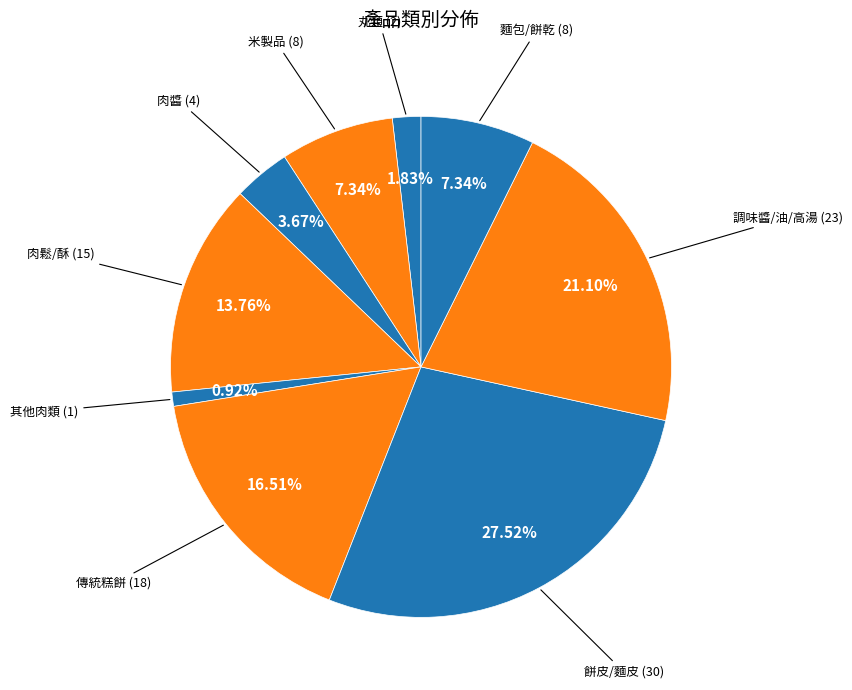

Which category has the biggest portion of the pie?

餅皮/麵皮